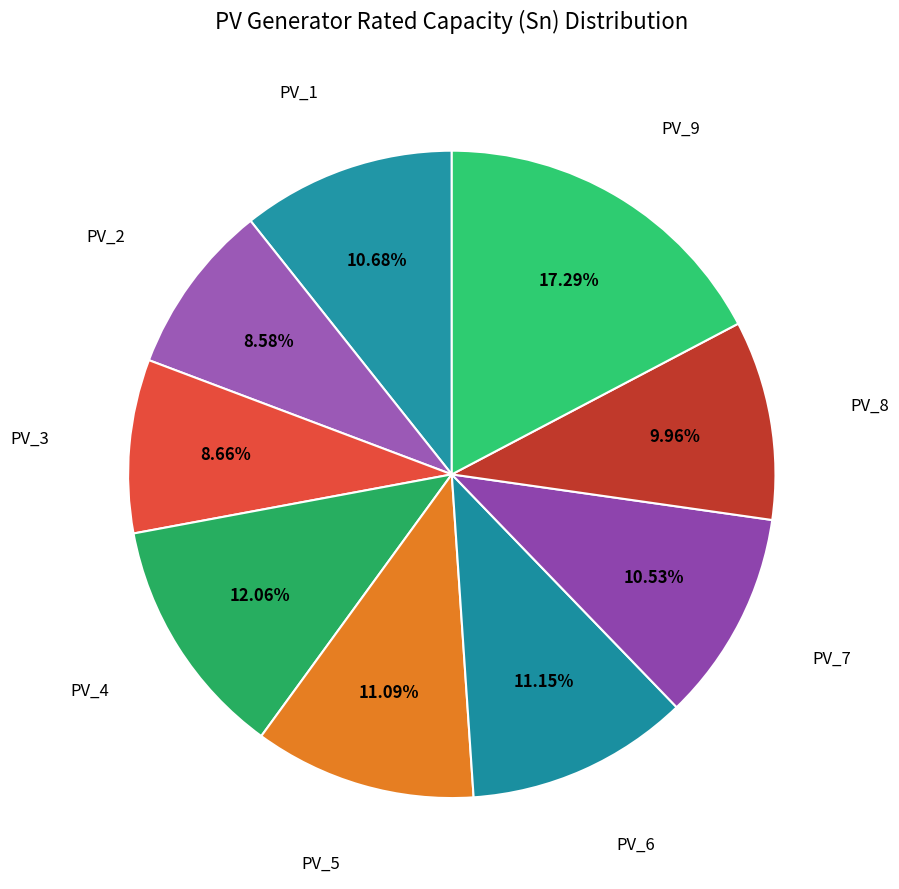

Count the number of slices in the pie.

9